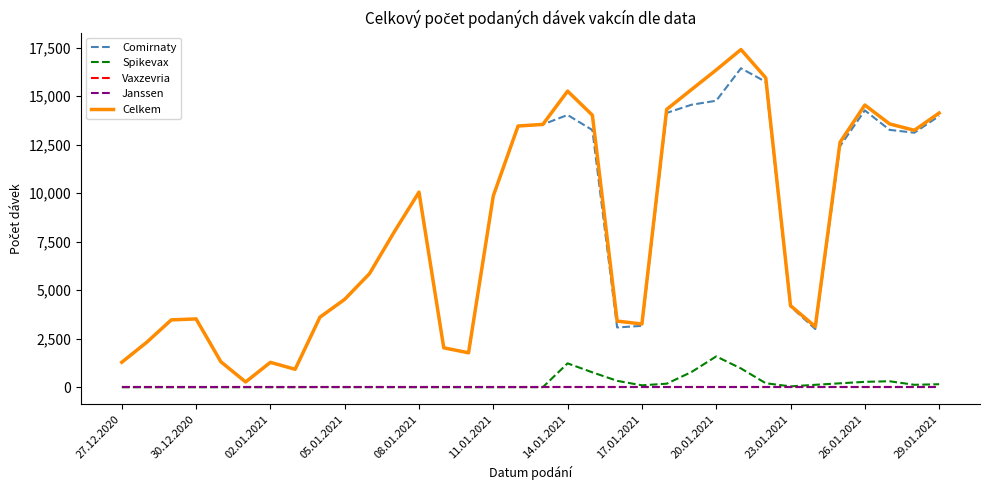

Rank the series by their maximum value, from lowest to highest.

Vaxzevria, Janssen, Spikevax, Comirnaty, Celkem